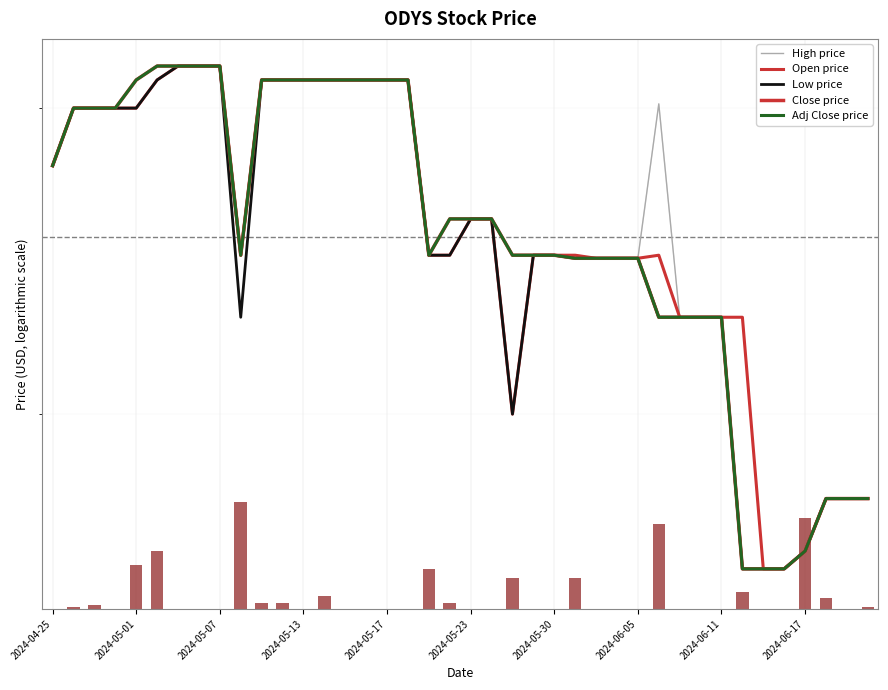

Between 37 and 2024-05-30, which is larger?

2024-05-30